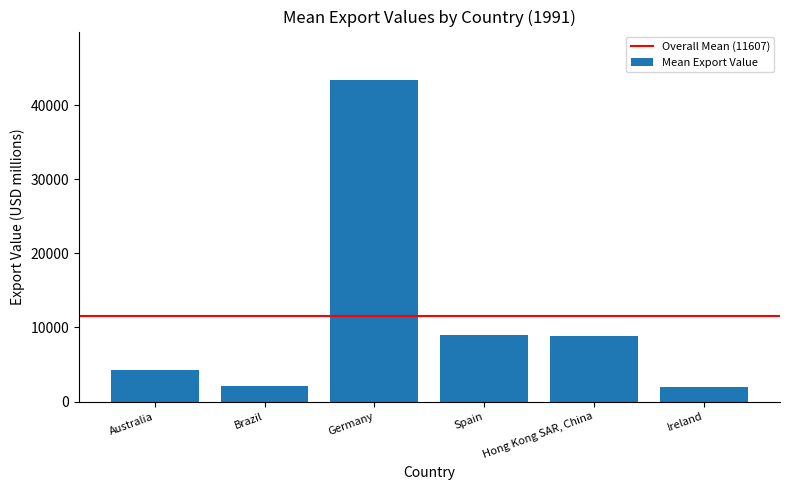

What value does the data have at Brazil?

2131.8